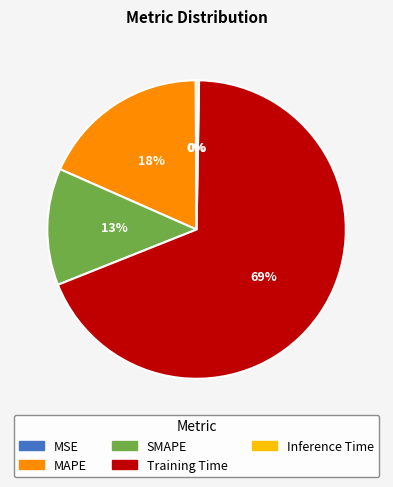

To the nearest percent, what portion does MAPE represent?

18%